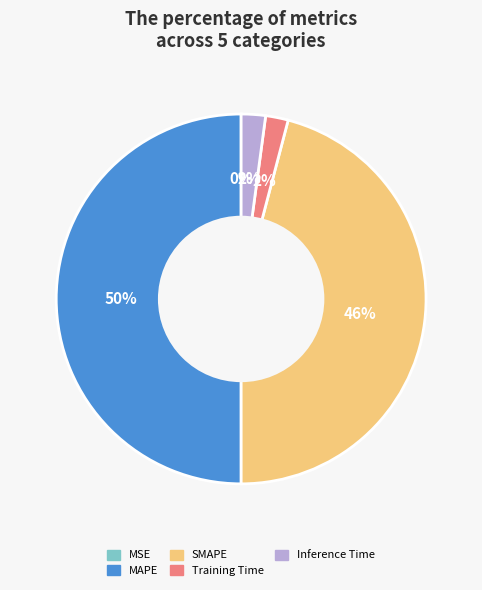

Combined, do MAPE and Training Time account for over 50%?

Yes